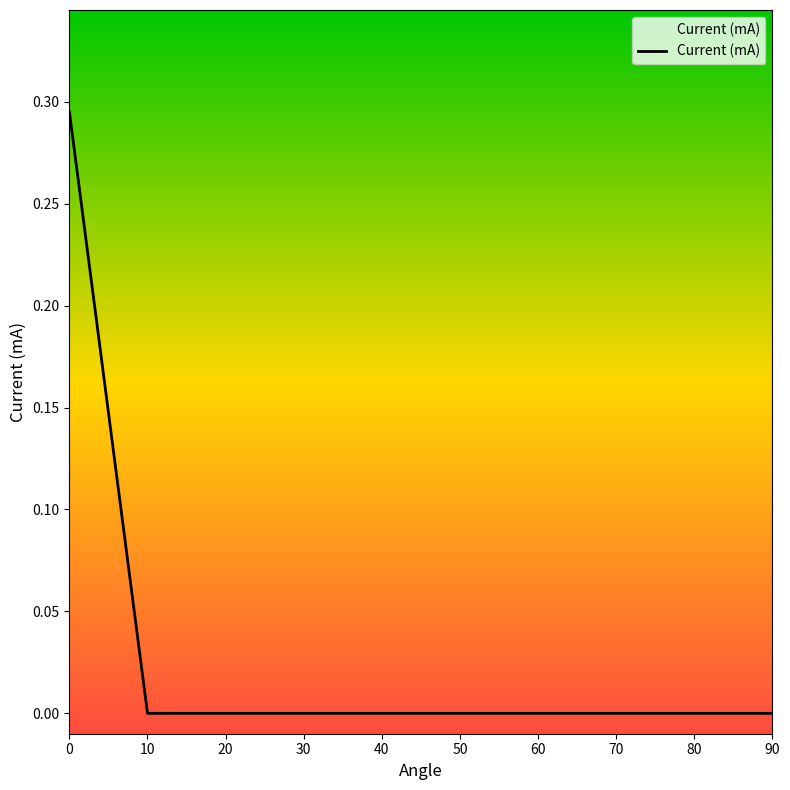

The chart shows a value of 0.0 at 80. True or false?

True